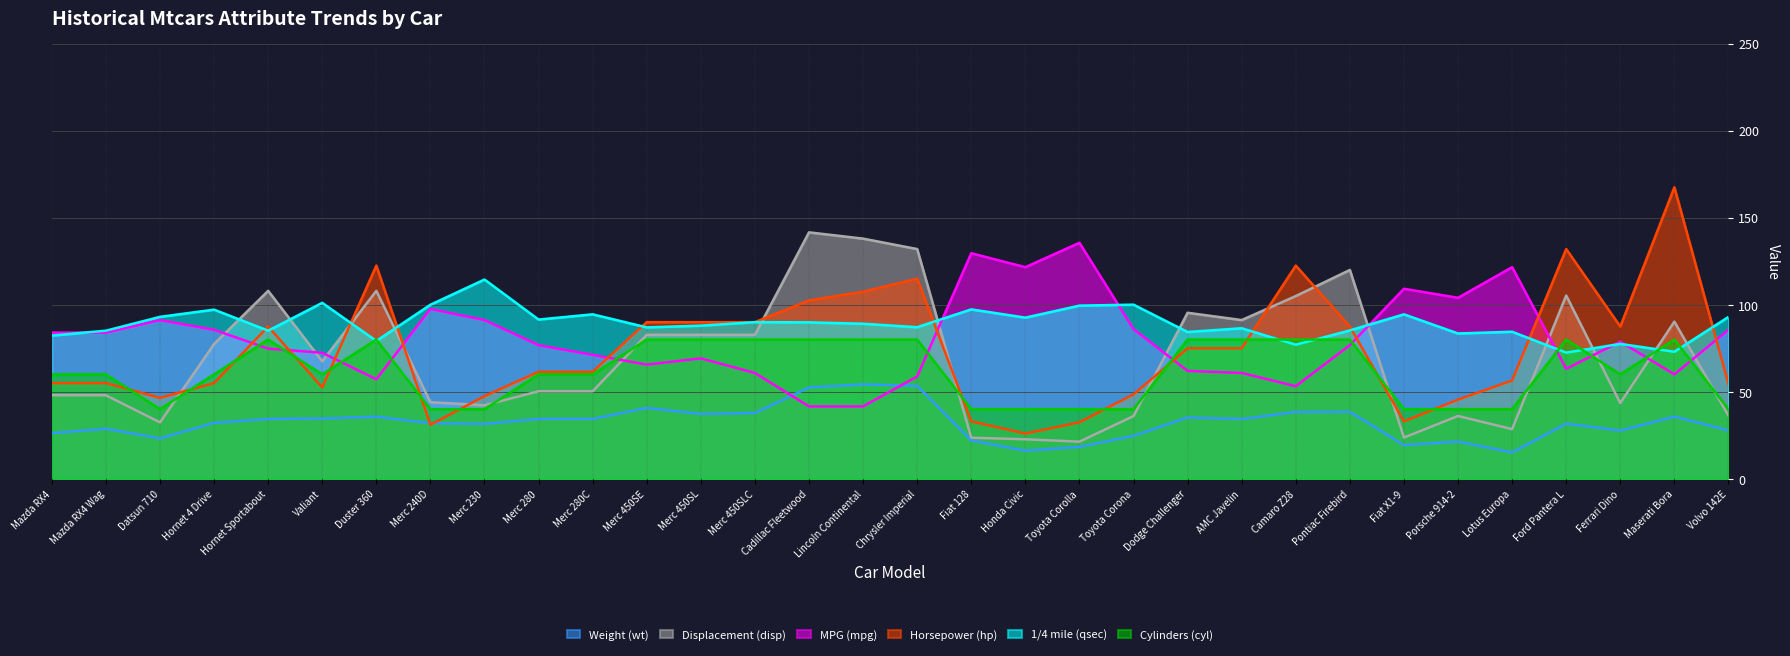

Which series has the largest total across all categories?

1/4 mile (qsec)